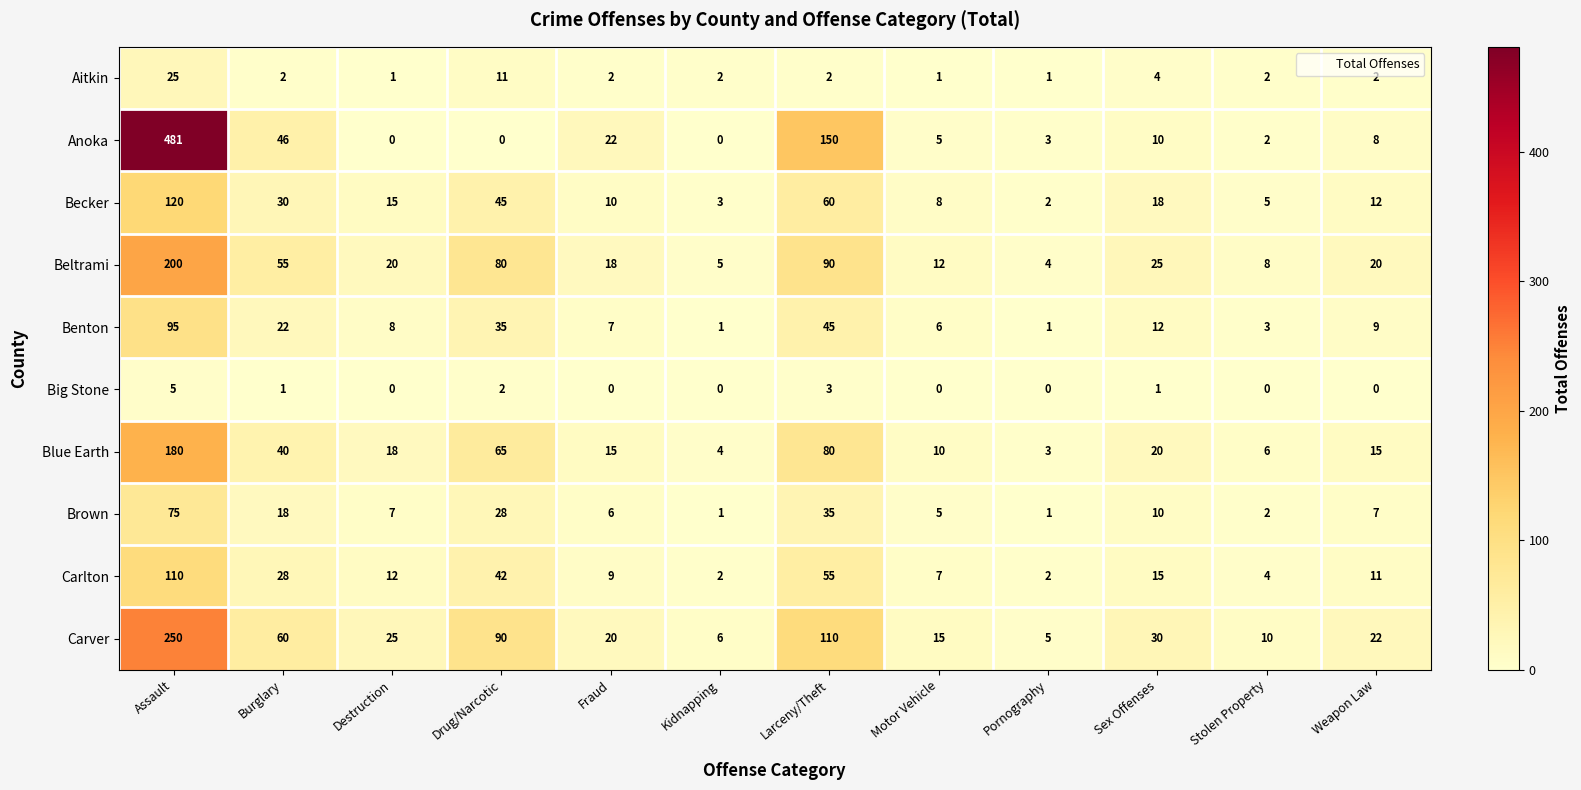

What is the total value across all series at Weapon Law?

106